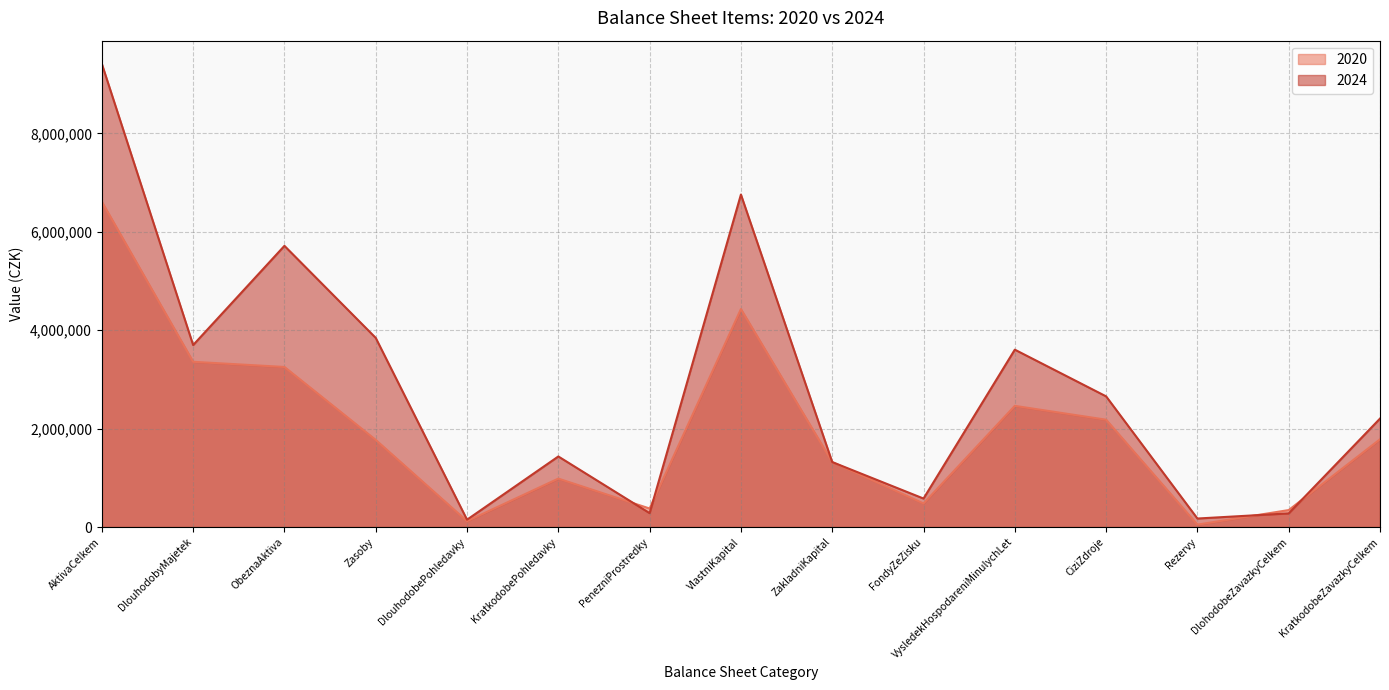

What is the minimum value for 2020?

49471